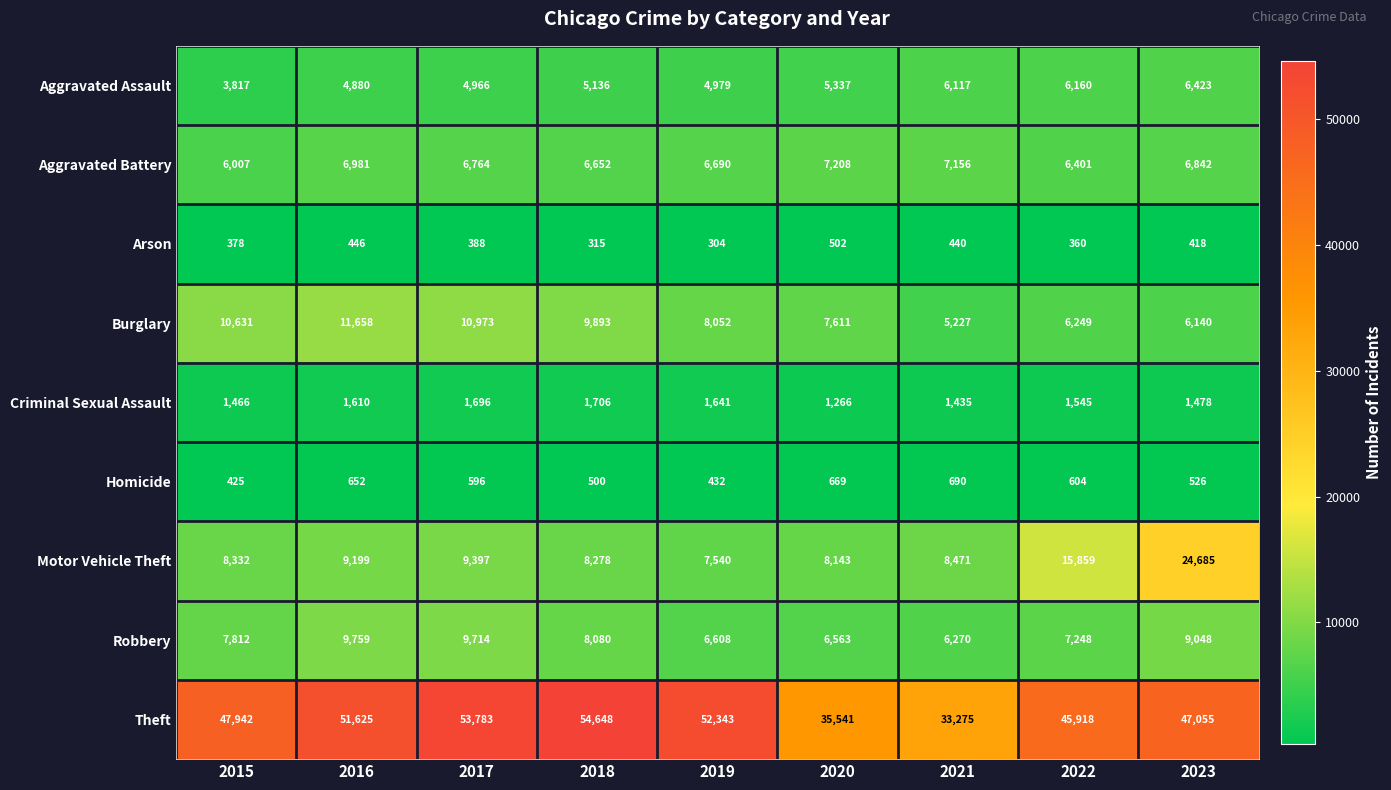

Where is Aggravated Assault nearest to the value 5120?

2018